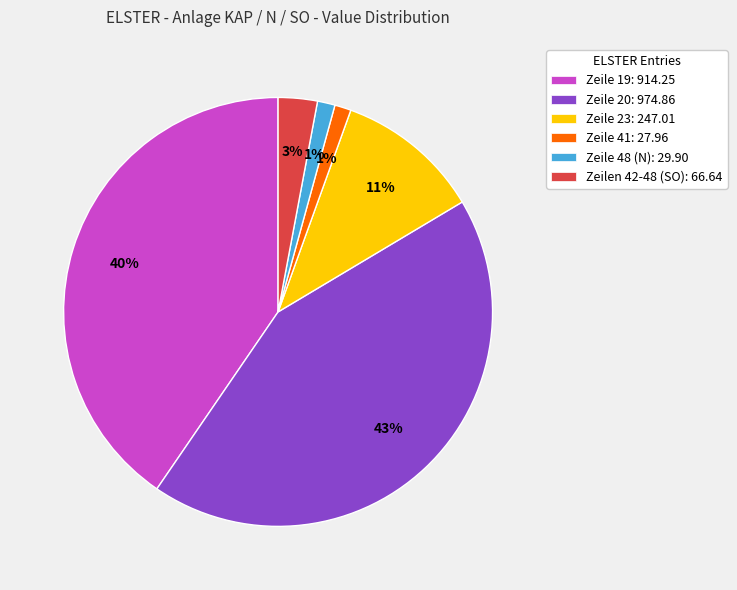

Is it true that Zeile 19: 914.25 is 28% of the pie?

False